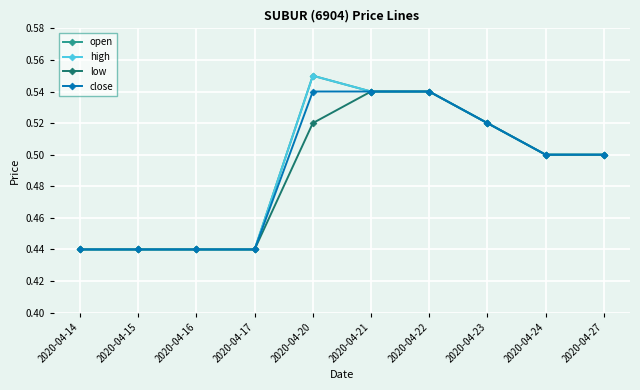

Is this an area chart (filled region under the line)?

No